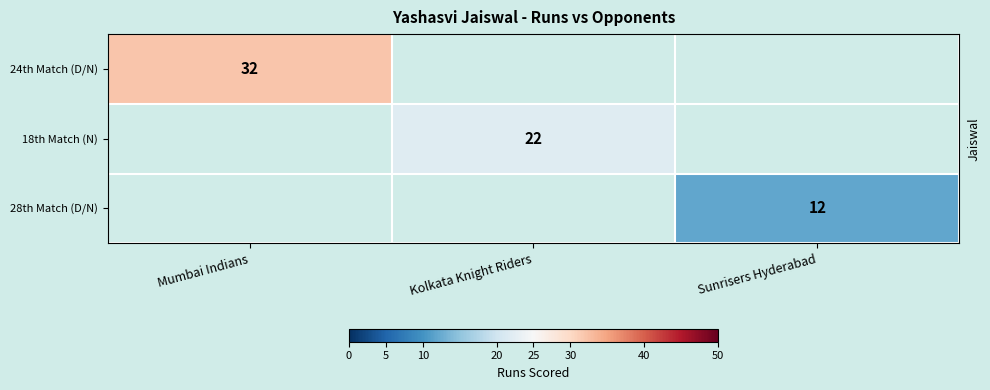

Is it true that 18th Match (N) equals 22.0 at Kolkata Knight Riders?

True